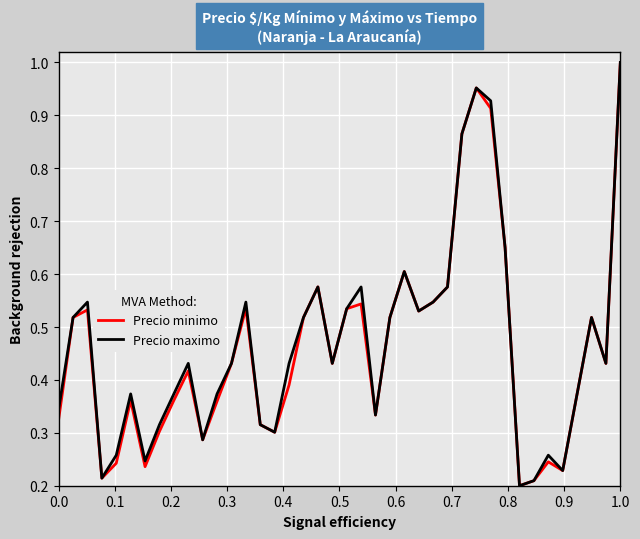

What is the sum of all Precio maximo values?

18.7